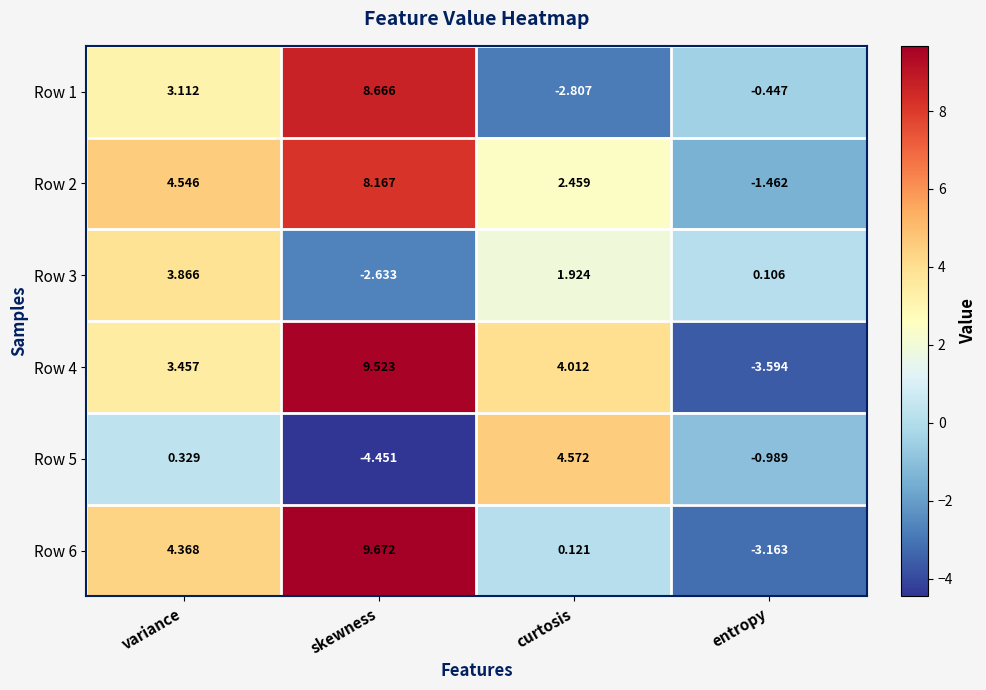

Rank the categories by Row 3 value from highest to lowest.

variance, curtosis, entropy, skewness